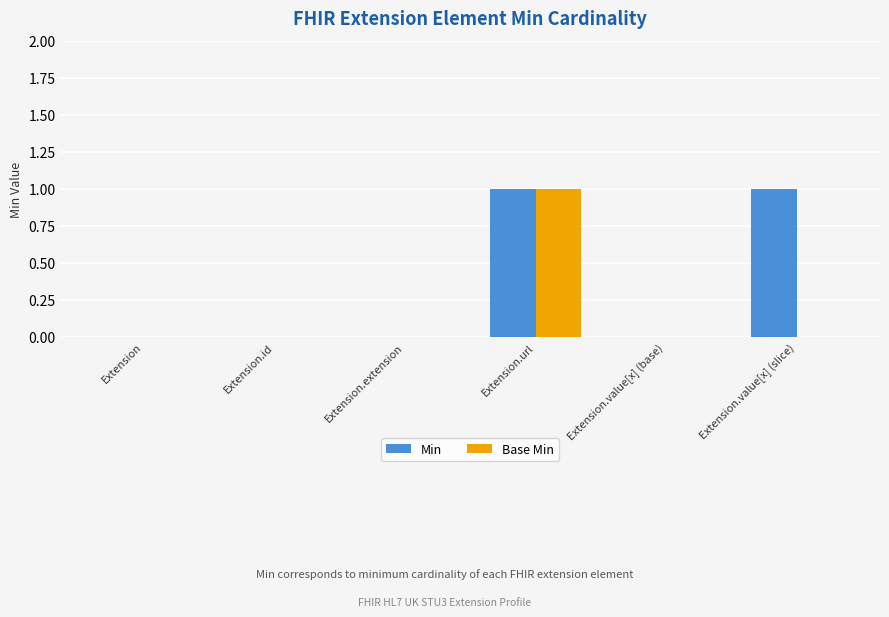

Which series changed the most between Extension and Extension.value[x] (slice)?

Min